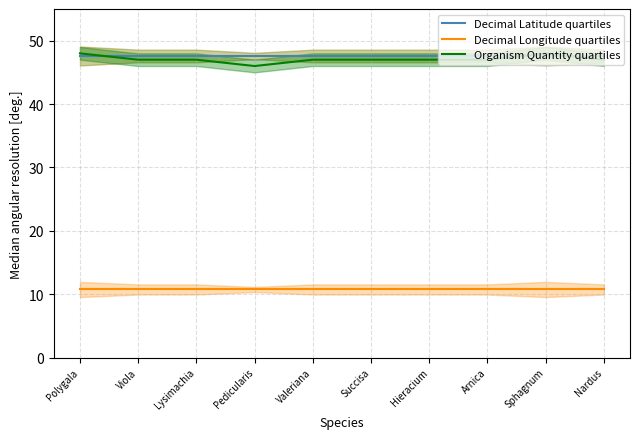

How many data points in Organism Quantity quartiles are above 47?

2